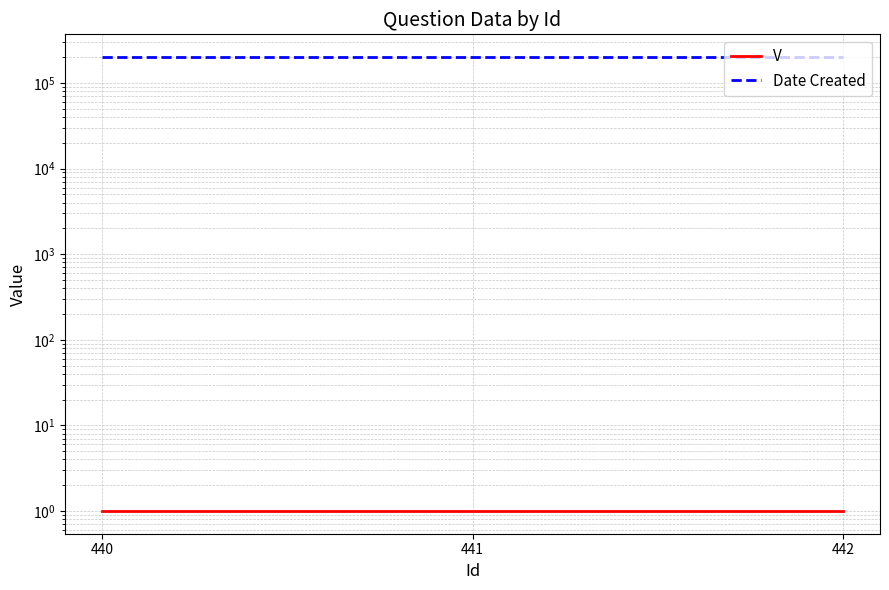

What is the difference between the highest and lowest values at 441?

200503